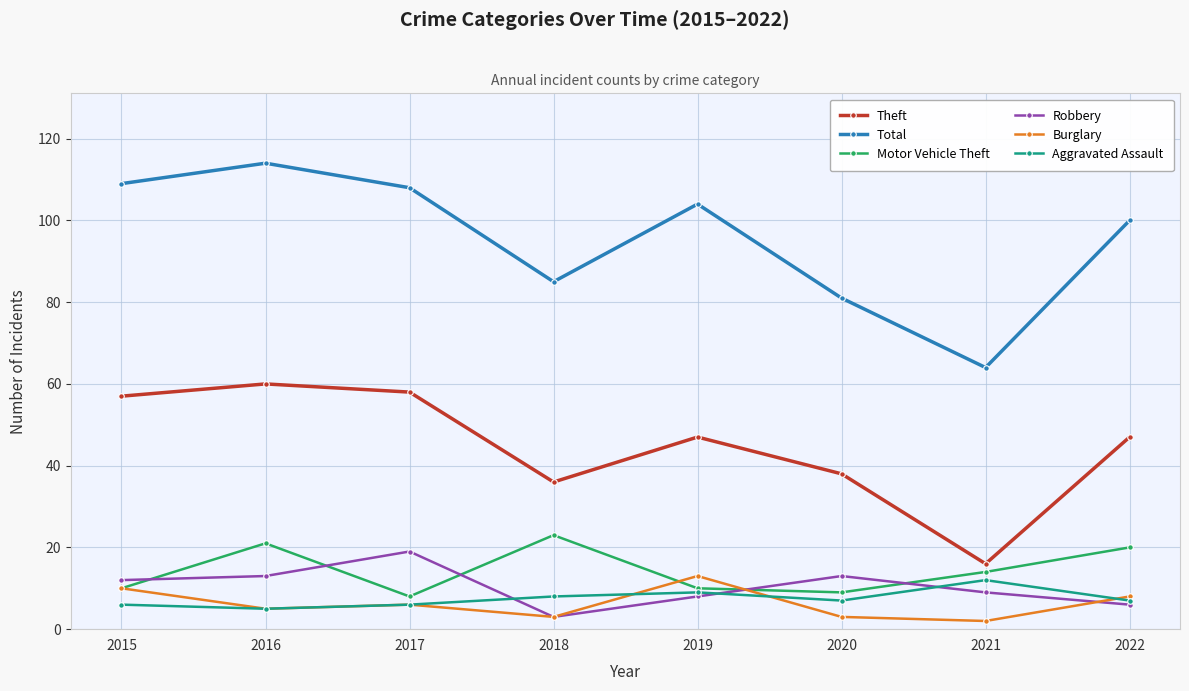

What is the sum of the Motor Vehicle Theft values at 2017 and 2015?

18